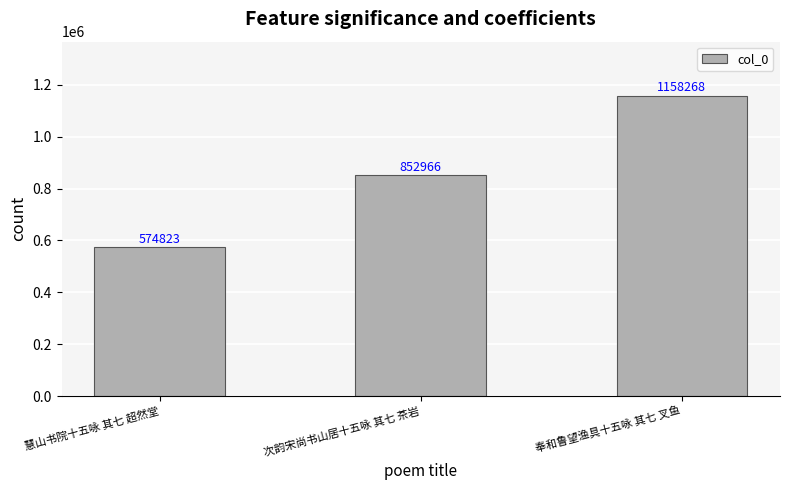

List the labels in order of value, largest first.

奉和鲁望渔具十五咏 其七 叉鱼, 次韵宋尚书山居十五咏 其七 茶岩, 慧山书院十五咏 其七 超然堂